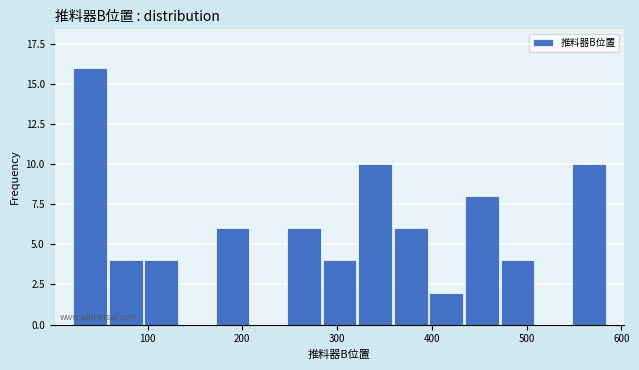

Around what value on the x-axis is the tallest bar? Give the approximate position of its centre, as read against the axis.

40